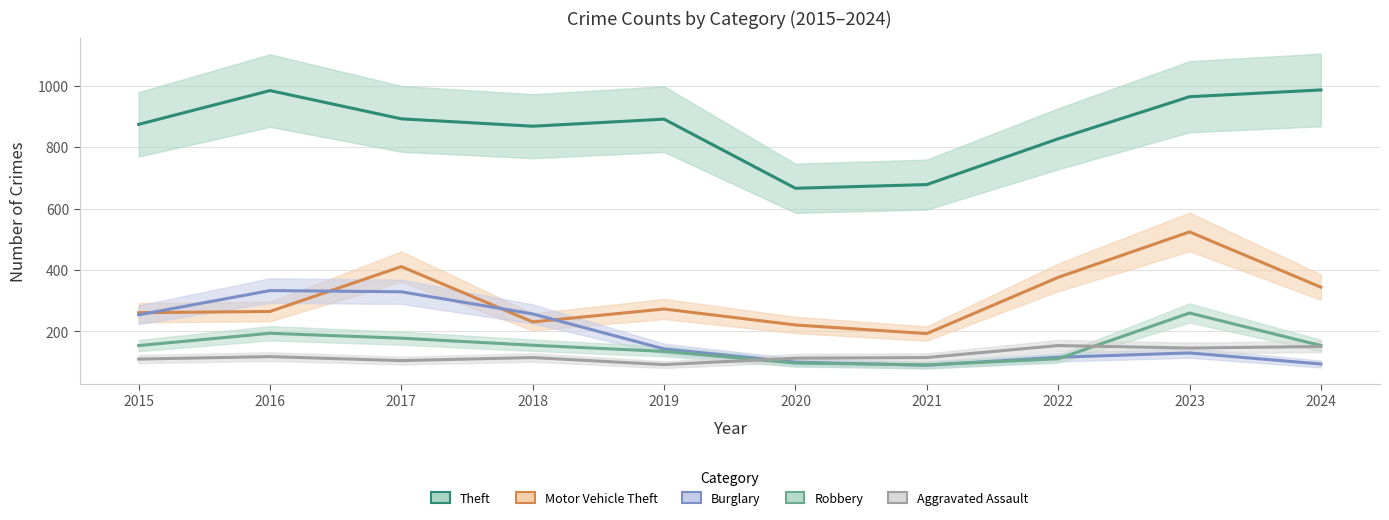

Reading right to left, list all the values displayed in this chart.

Theft: 2024=986	2023=964	2022=827	2021=678	2020=666	2019=891	2018=868	2017=892	2016=984	2015=874
Motor Vehicle Theft: 2024=344	2023=524	2022=376	2021=193	2020=221	2019=273	2018=231	2017=411	2016=265	2015=261
Burglary: 2024=94	2023=130	2022=116	2021=90	2020=100	2019=143	2018=257	2017=329	2016=333	2015=254
Robbery: 2024=154	2023=260	2022=111	2021=91	2020=97	2019=135	2018=155	2017=178	2016=194	2015=154
Aggravated Assault: 2024=151	2023=146	2022=154	2021=115	2020=113	2019=92	2018=115	2017=105	2016=118	2015=110